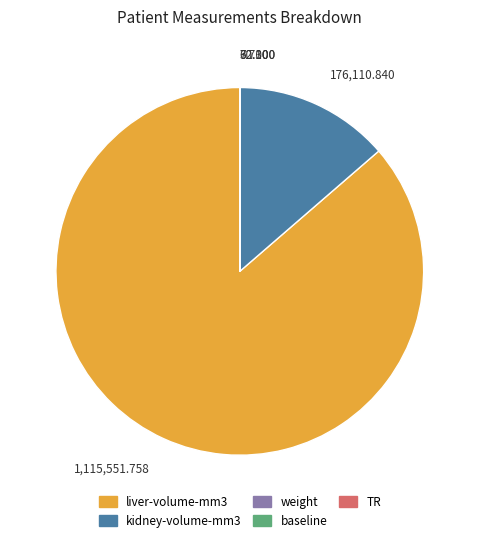

Is there a majority slice in this chart?

Yes